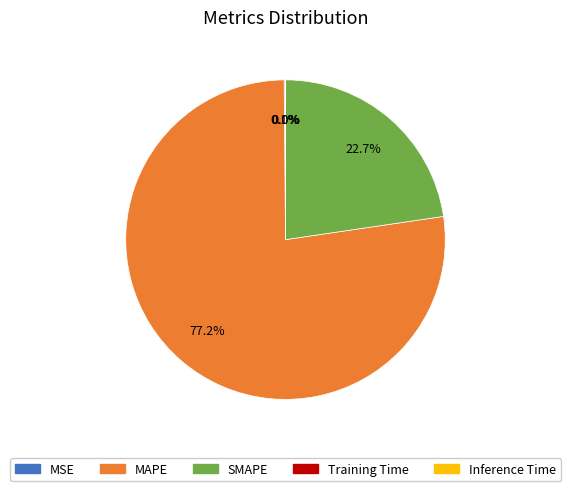

Combined, what portion of the pie is MAPE and SMAPE?

99.9%